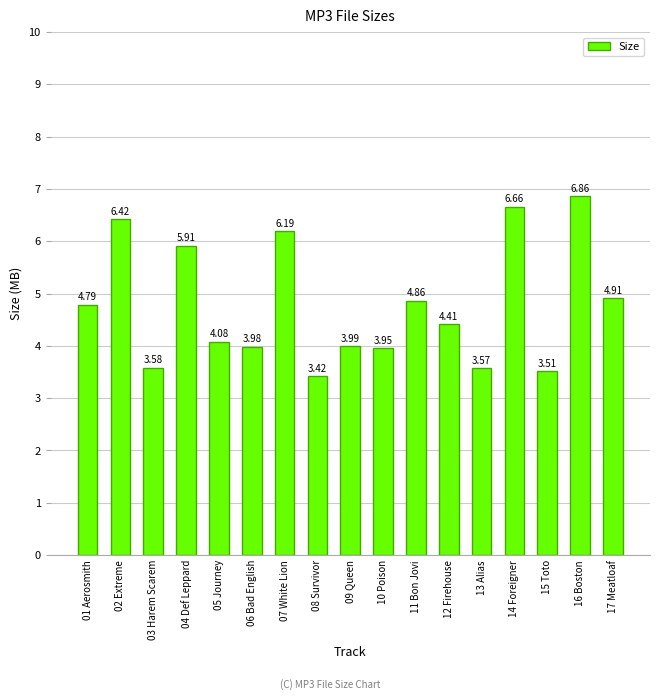

How many distinct data groups are displayed?

1